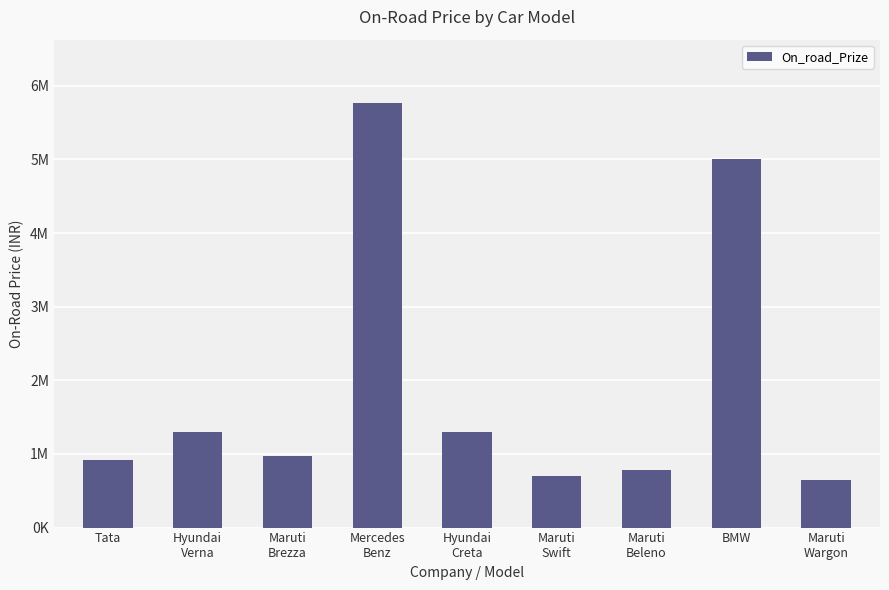

Does the chart contain any negative values?

No